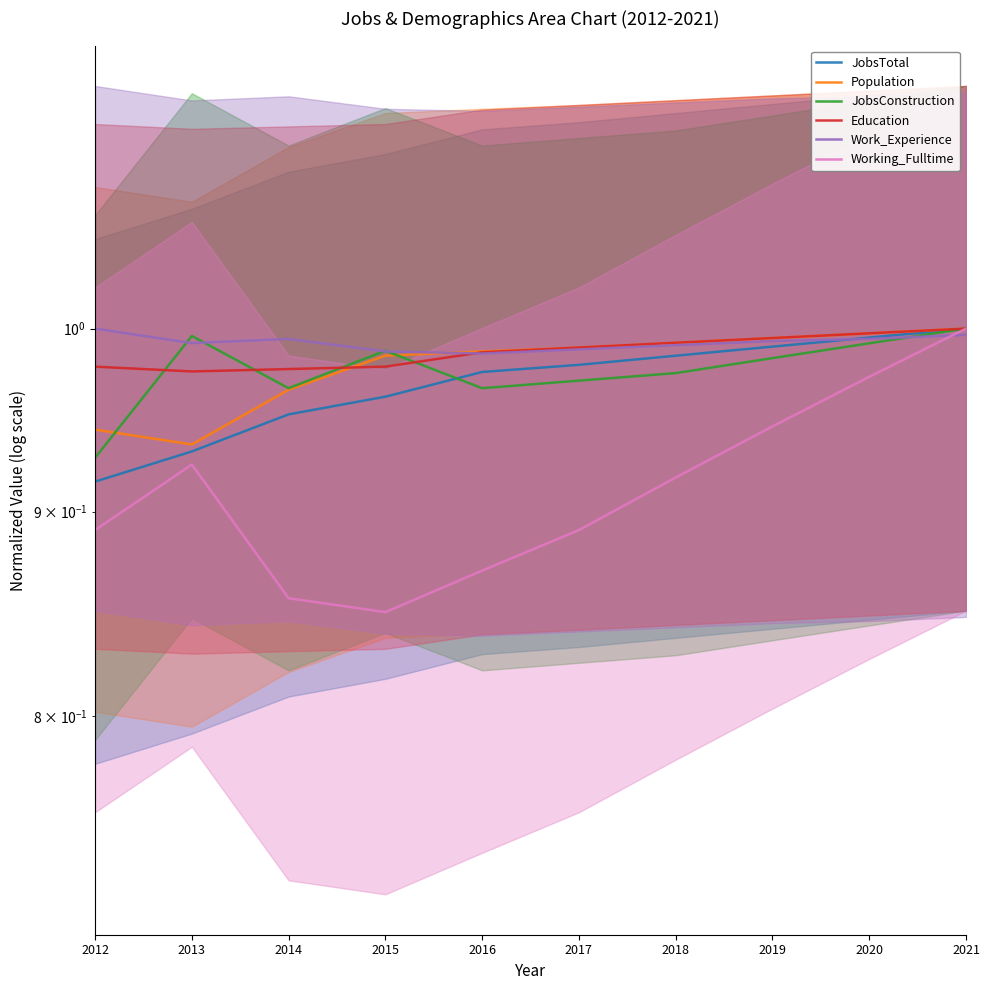

Reading right to left, what are all the values shown in this chart?

JobsTotal: 1.0	1.0	1.0	1.0	1.0	1.0	1.0	1.0	0.9	0.9
Population: 1.0	1.0	1.0	1.0	1.0	1.0	1.0	1.0	0.9	0.9
JobsConstruction: 1.0	1.0	1.0	1.0	1.0	1.0	1.0	1.0	1.0	0.9
Education: 1.0	1.0	1.0	1.0	1.0	1.0	1.0	1.0	1.0	1.0
Work_Experience: 1.0	1.0	1.0	1.0	1.0	1.0	1.0	1.0	1.0	1.0
Working_Fulltime: 1.0	1.0	0.9	0.9	0.9	0.9	0.8	0.9	0.9	0.9